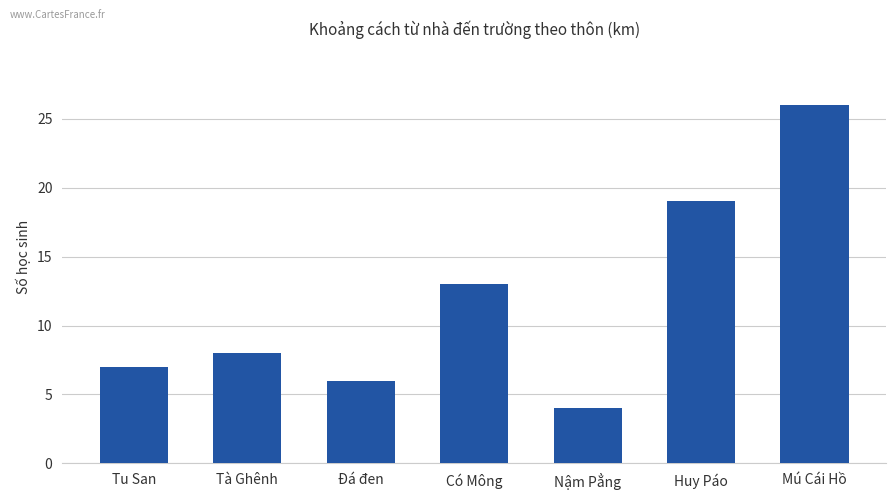

What position from the left is Tà Ghênh?

2